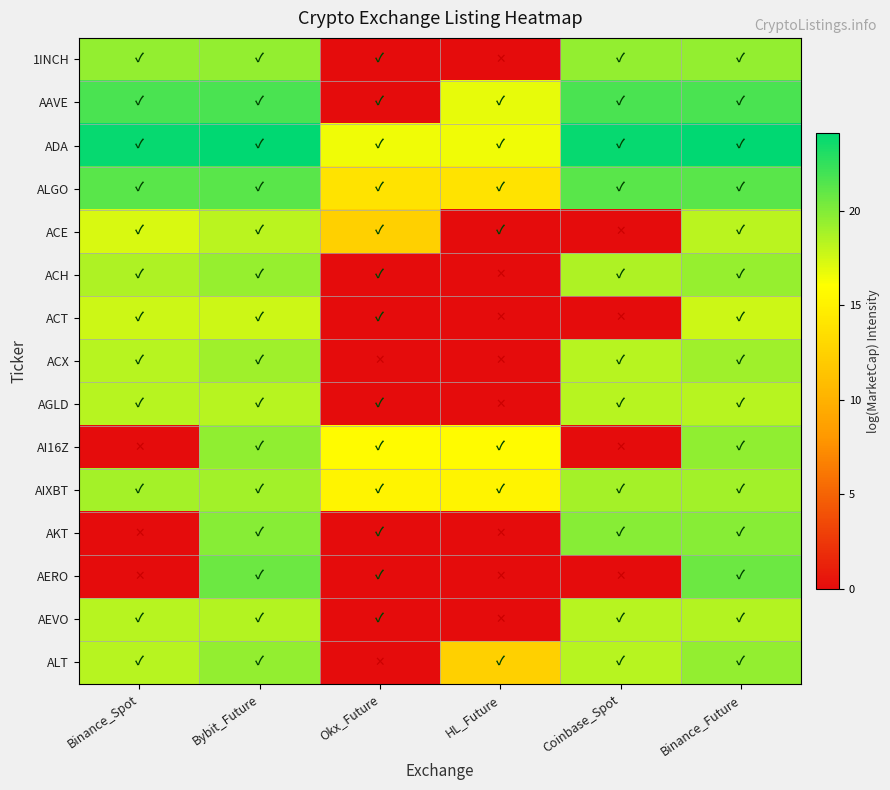

What is the difference between the highest and lowest values at Okx_Future?

16.5